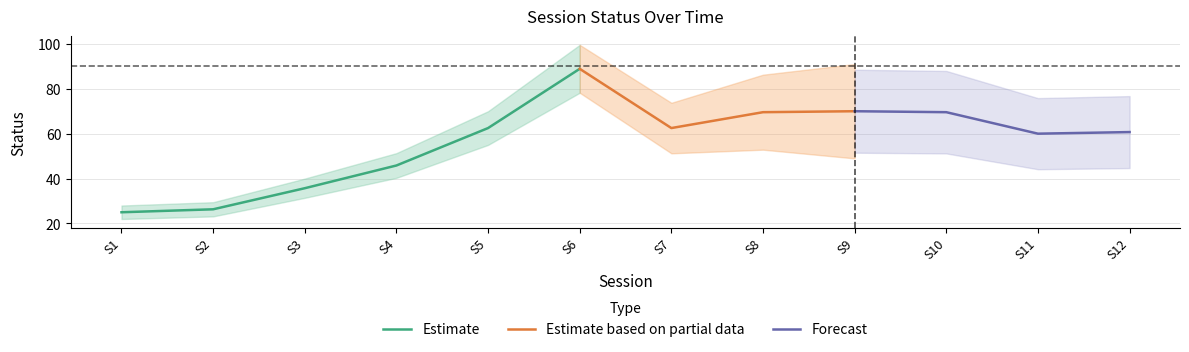

Which category has the highest value across all series?

6